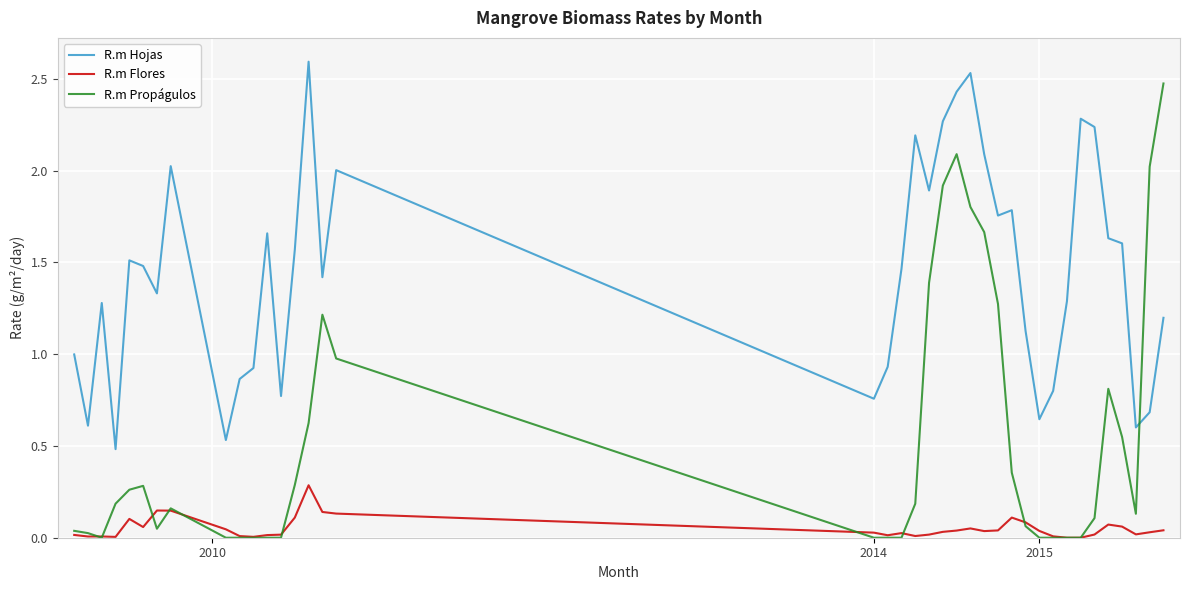

Which series has the largest range (max minus min)?

R.m Propágulos